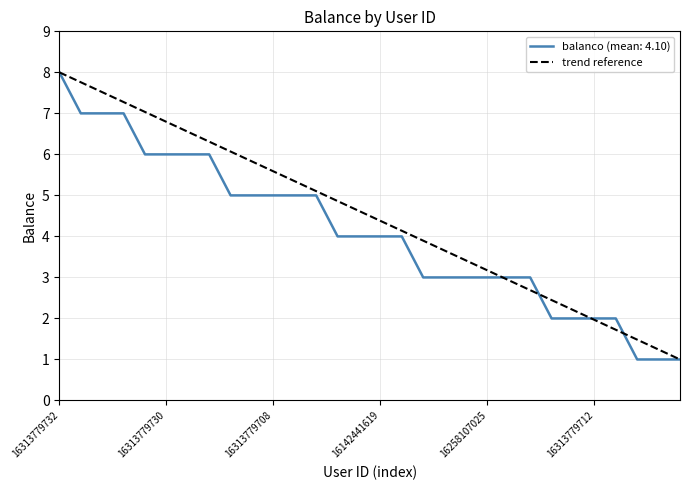

True or false: the data shows 13 at 16313779732.

False